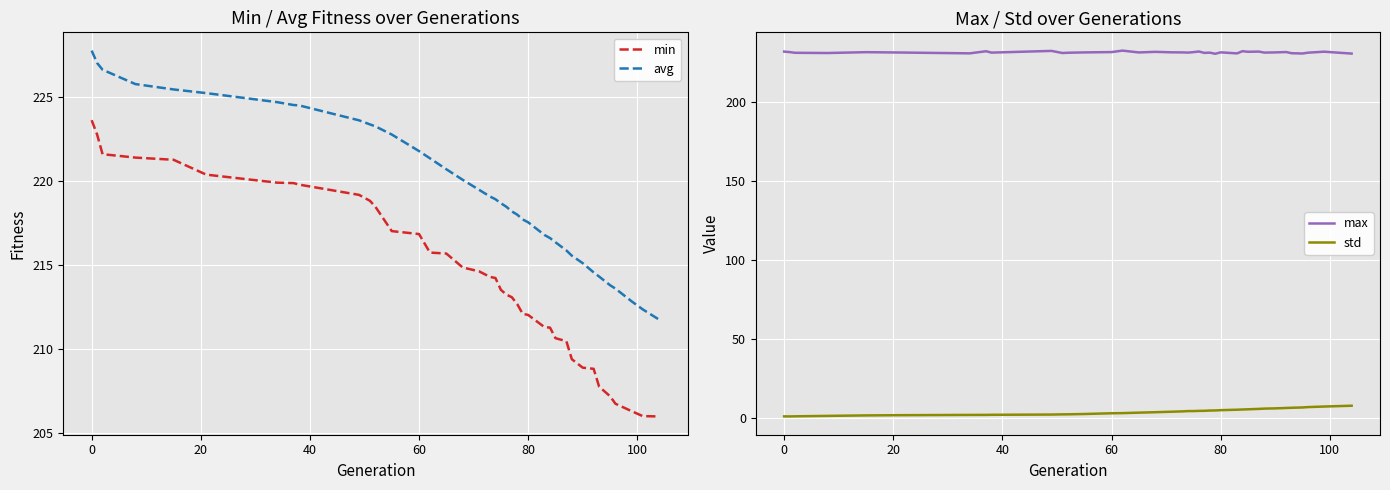

What is the highest value of the min series?

223.6